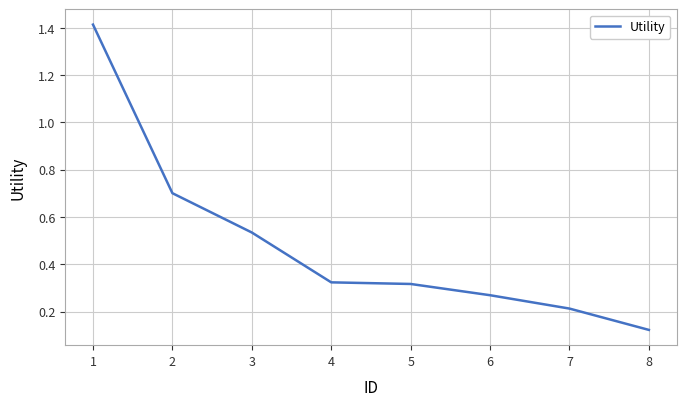

True or false: the data has more than 2 interior local peaks.

False